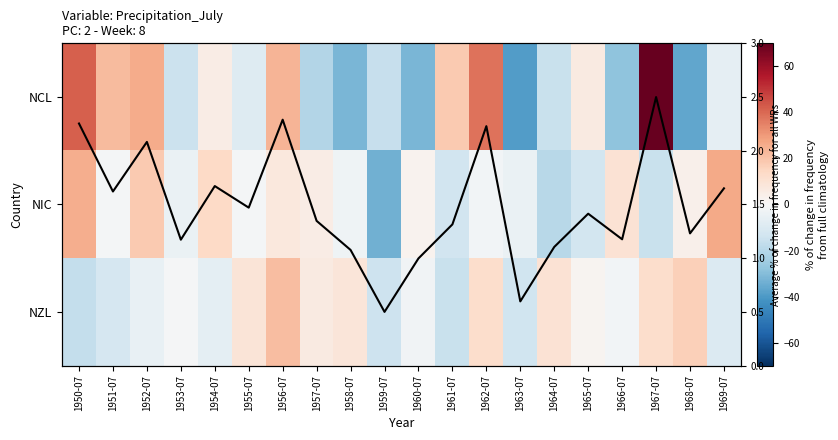

How many data points in NZL are less than 0?

11